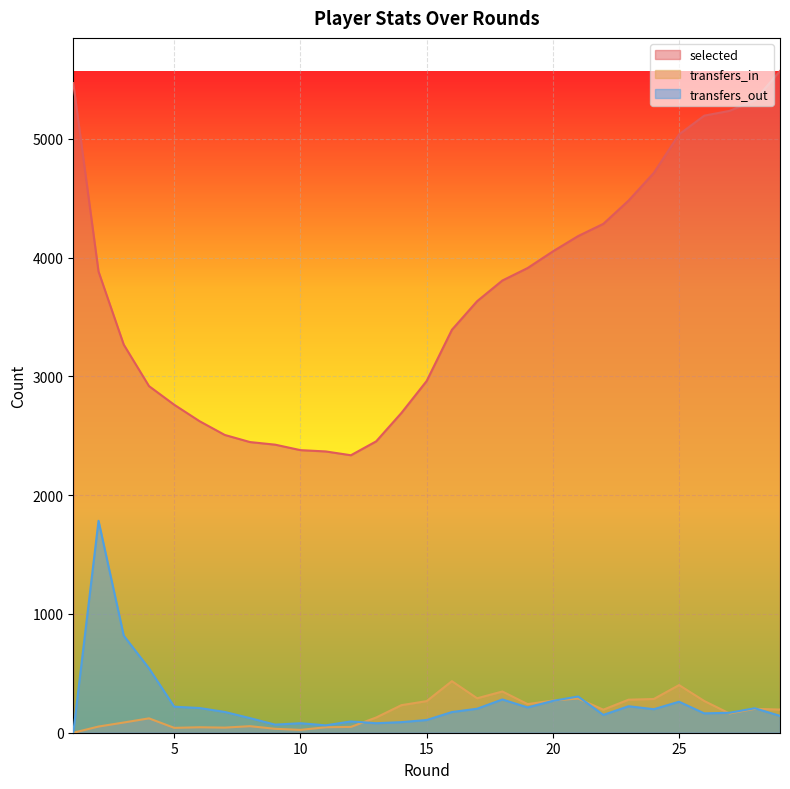

The value of transfers_out at 23 is 223. True or false?

True